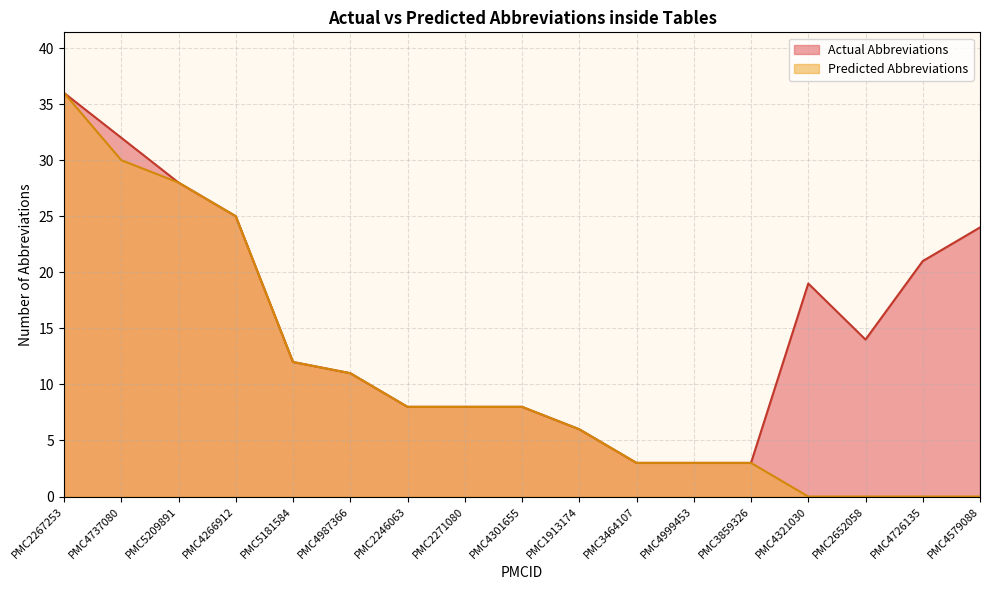

List the labels in order of Actual Abbreviations value, smallest first.

PMC3464107, PMC4999453, PMC3859326, PMC1913174, PMC2246063, PMC2271080, PMC4301655, PMC4987366, PMC5181584, PMC2652058, PMC4321030, PMC4726135, PMC4579088, PMC4266912, PMC5209891, PMC4737080, PMC2267253